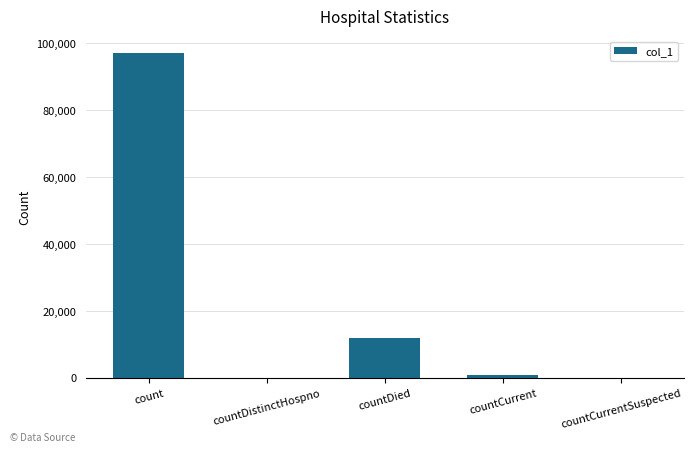

Where is the data nearest to the value 48569?

countDied